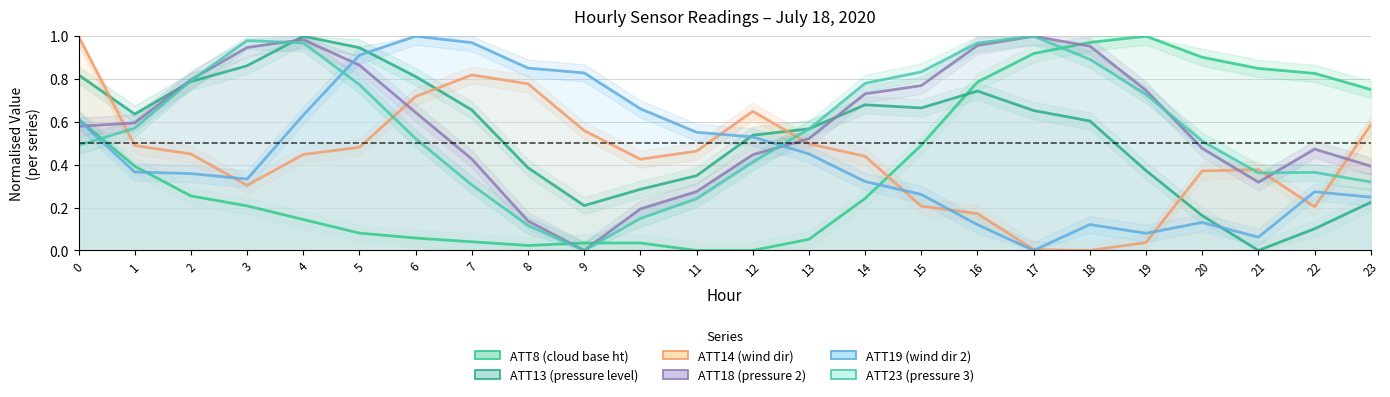

How many categories are shown in the chart?

24